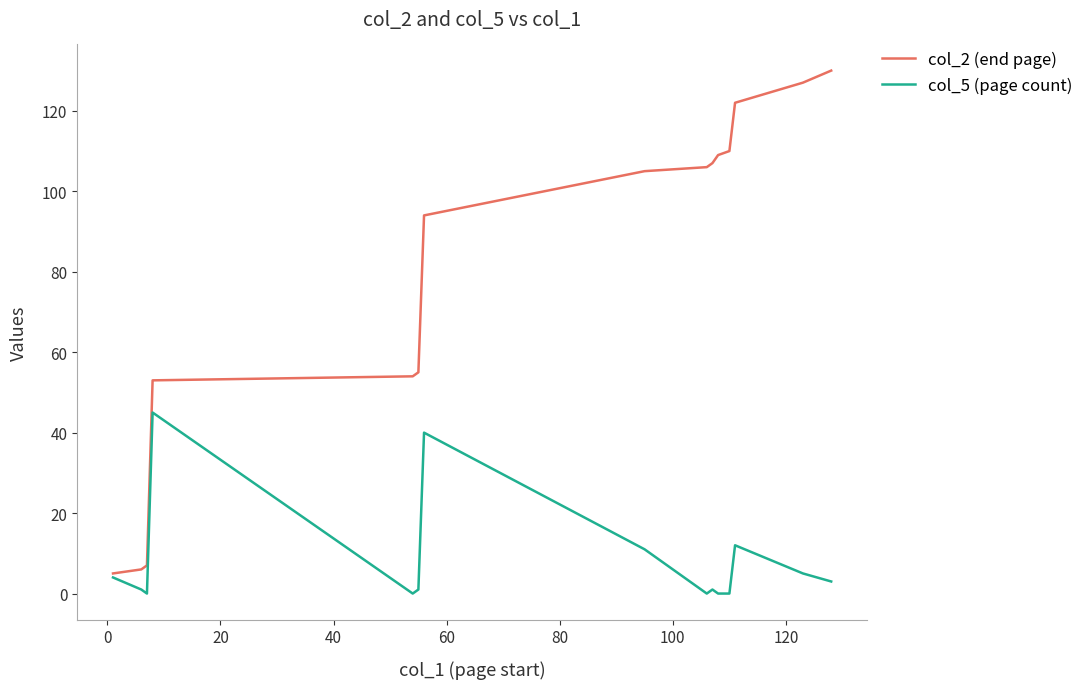

Which series has the widest spread of values?

col_2 (end page)